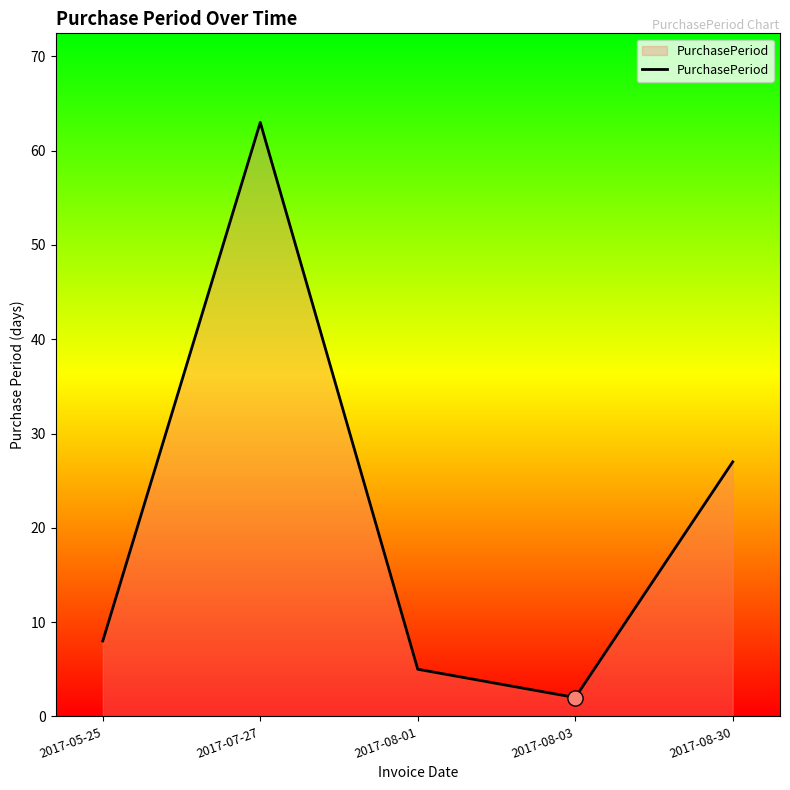

What is the change in value from 2017-08-01 to 2017-08-03?

-3